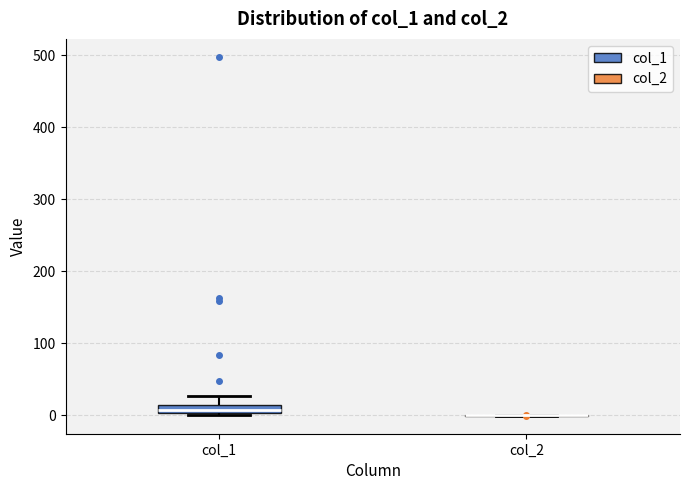

Which box is the tallest, from its lower edge to its upper edge?

col_1